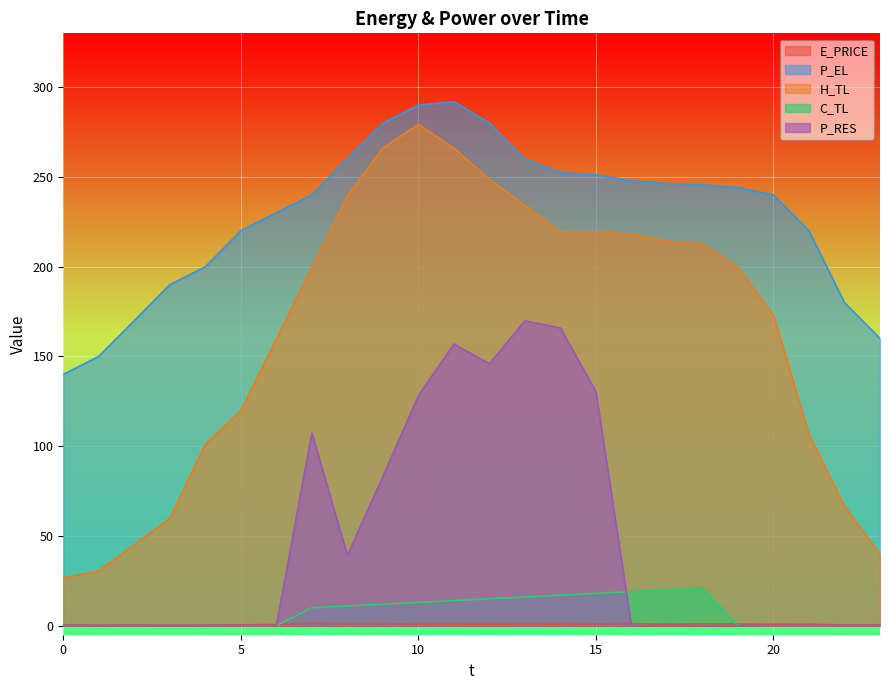

At which label is P_RES closest to 84?

9